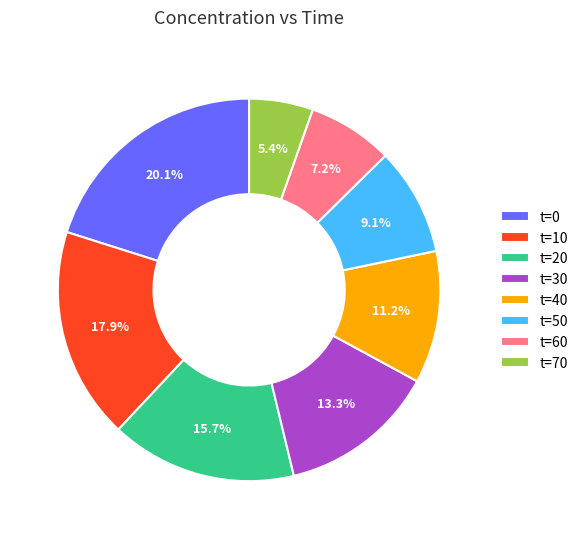

What is the smallest slice in the pie chart?

t=70